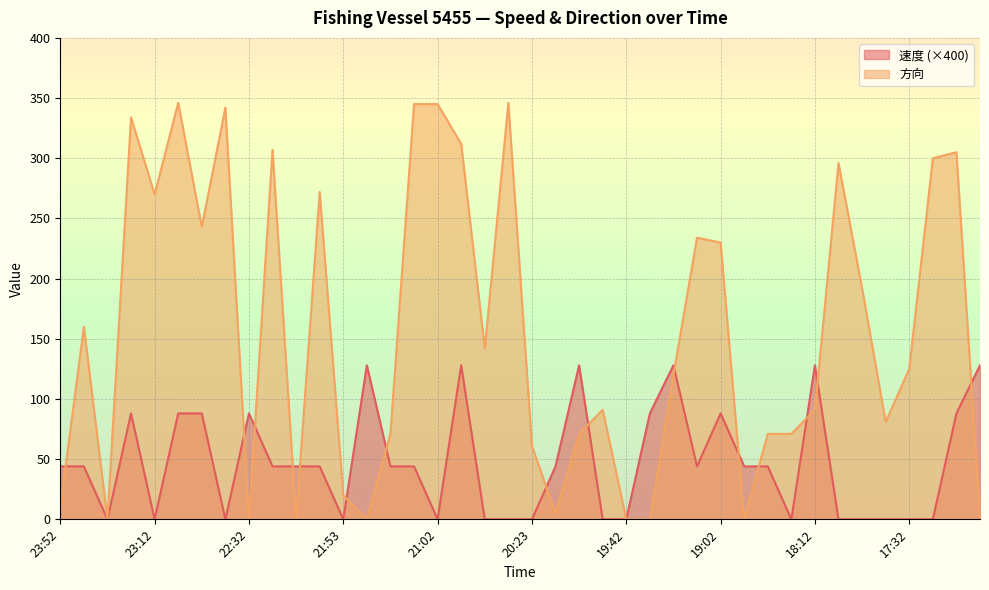

Between 21:12 and 19:32, which series saw the biggest shift?

方向